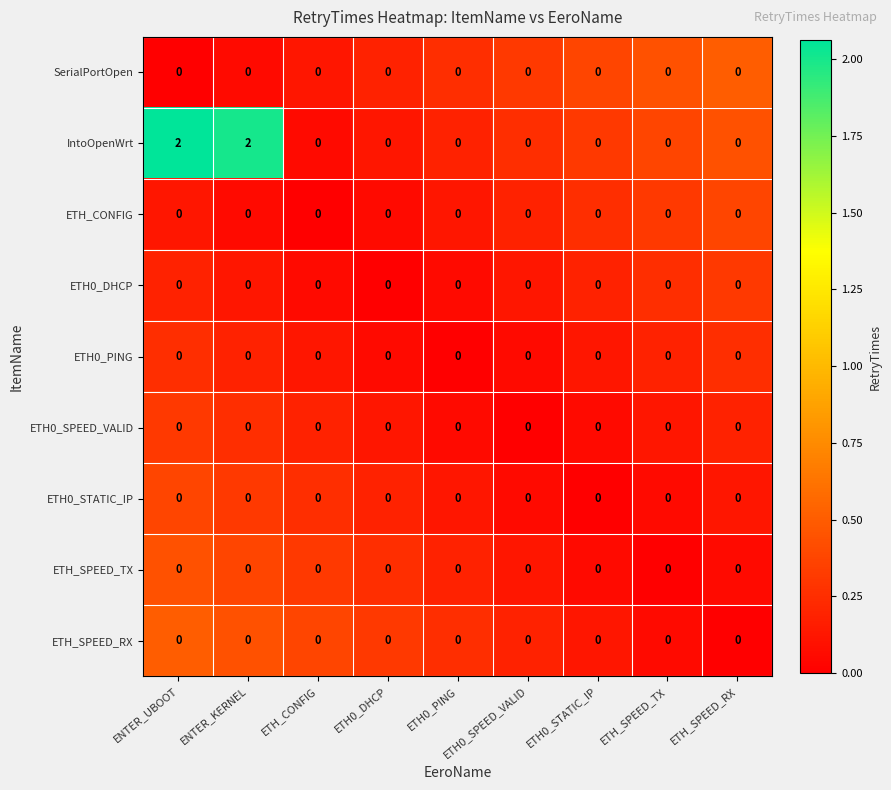

Which series has the largest range (max minus min)?

IntoOpenWrt